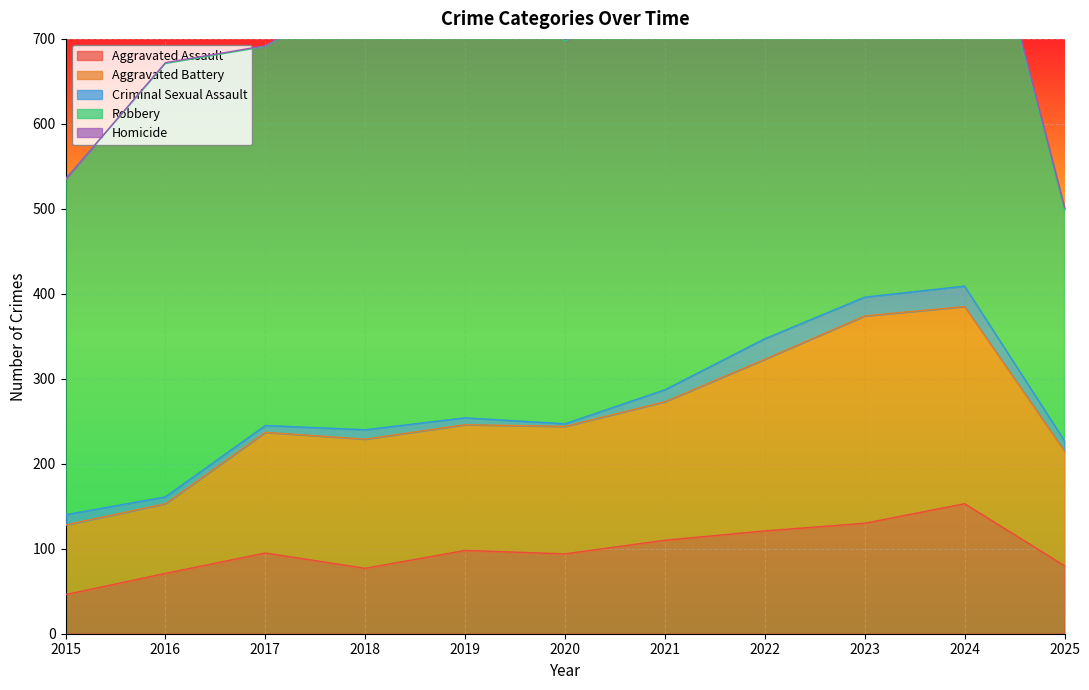

True or false: Robbery and Criminal Sexual Assault cross at least once.

False